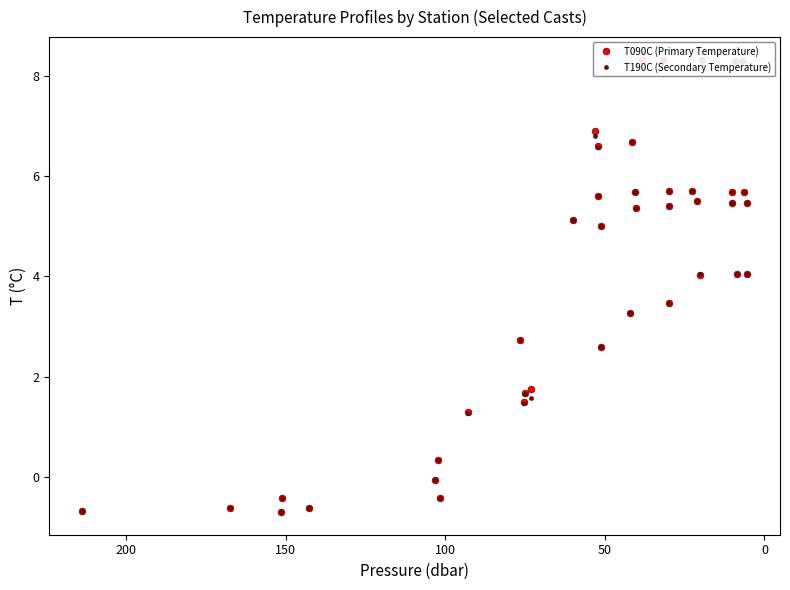

What is the value of the T190C (Secondary Temperature) point at the 35th from the left?

5.7